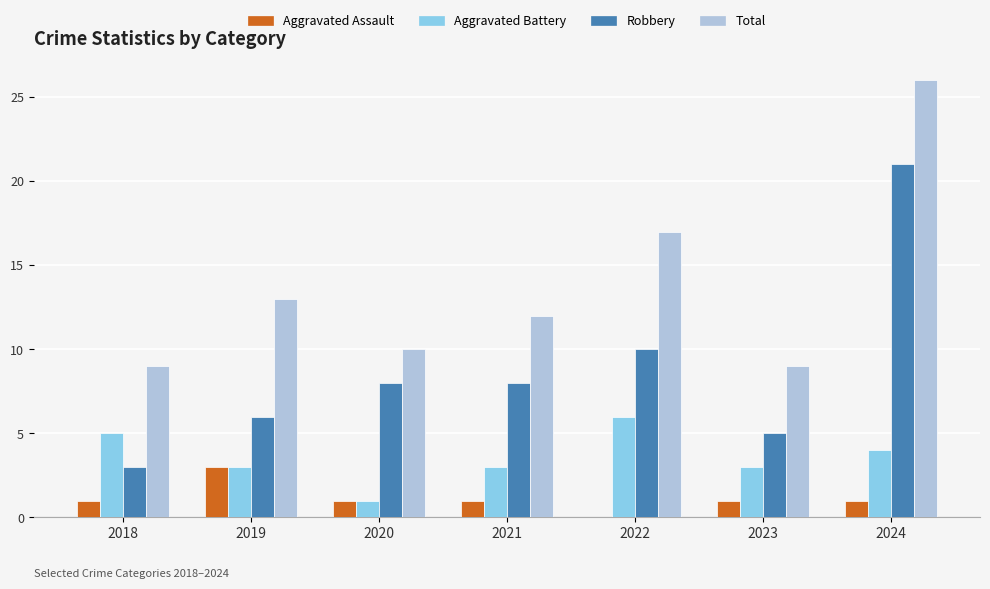

Which category has the highest value in the Robbery series?

2024